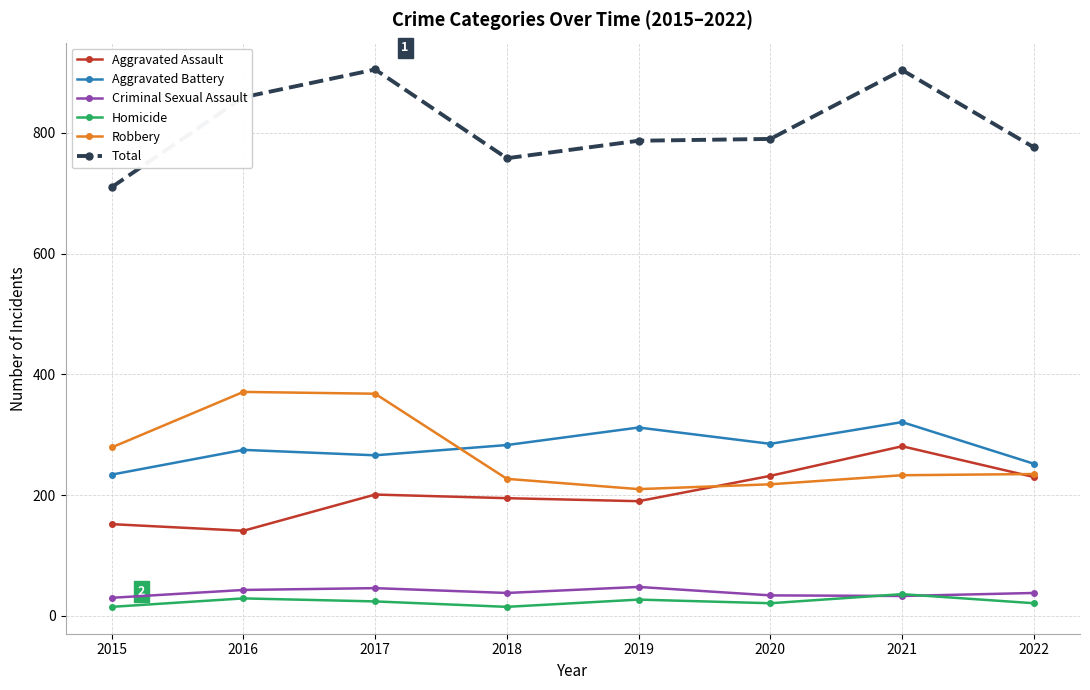

True or false: Total and Aggravated Battery intersect in this chart.

False